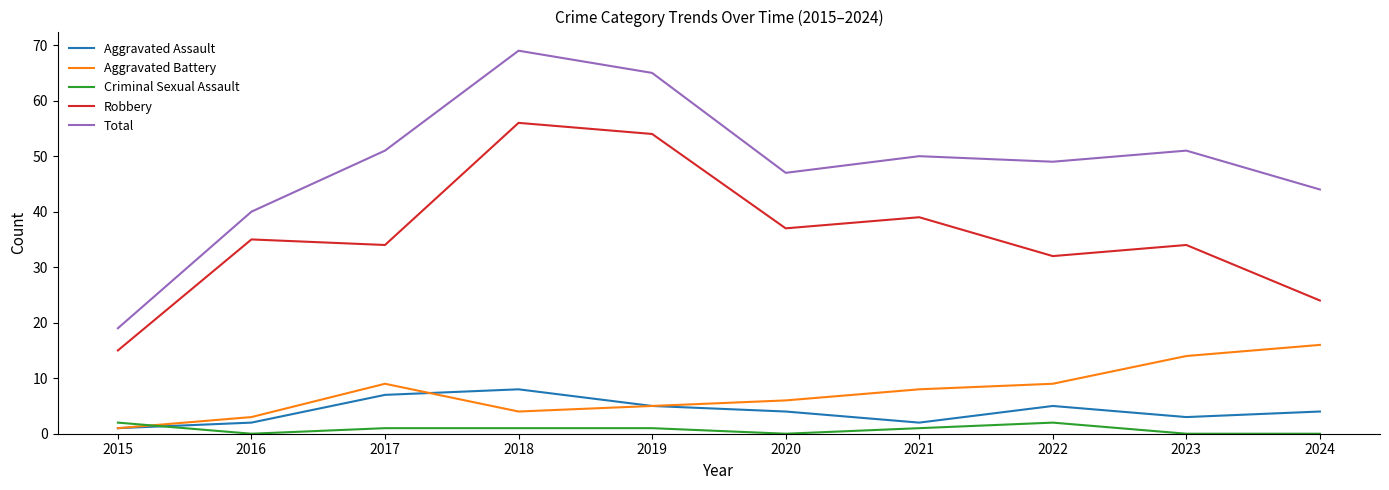

Which label corresponds to the largest value in the chart?

2018